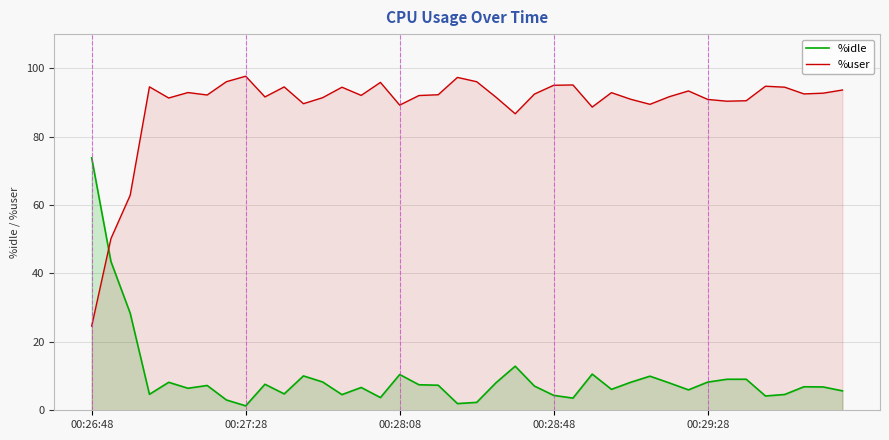

What is the lowest value of the %user series?

24.6